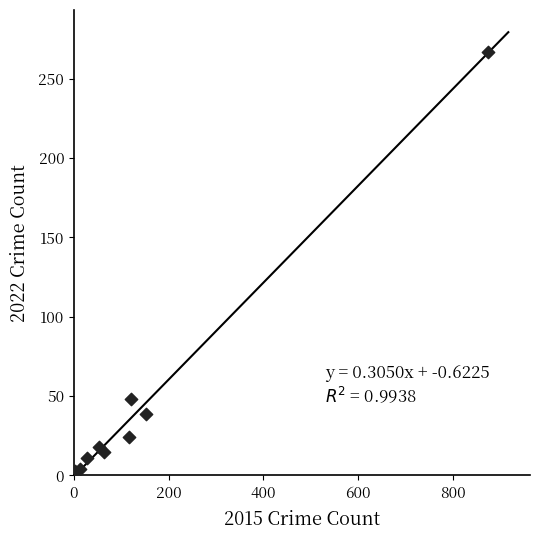

What Y value in the scatter plot is closest to 135?

48